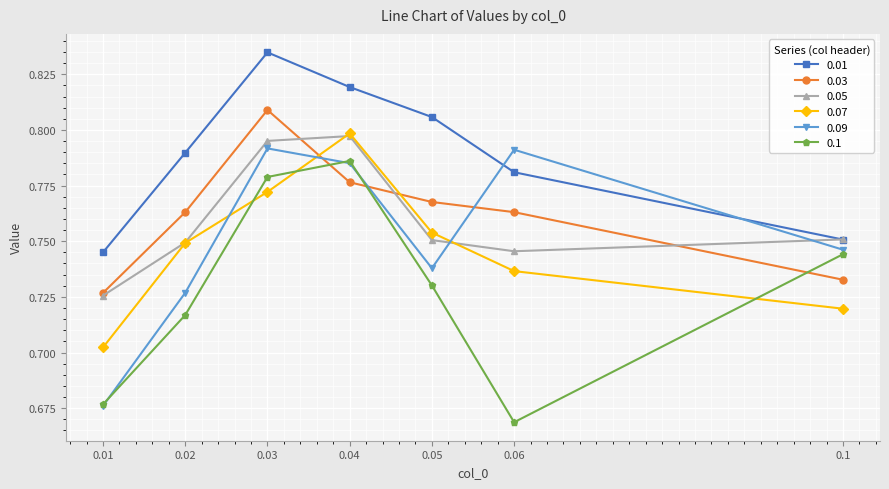

What is the difference between the maximum and minimum values in the 0.05 series?

0.1